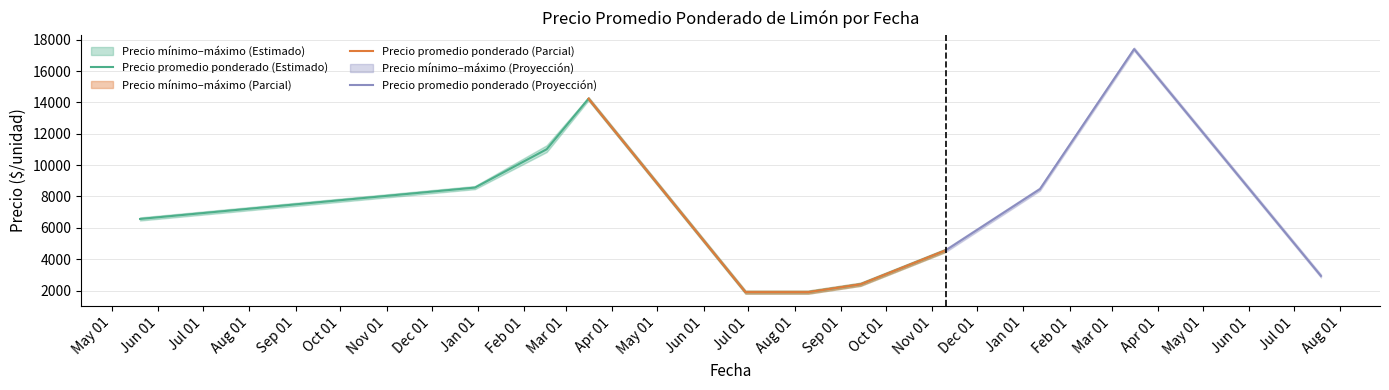

What is the maximum value for Precio promedio ponderado (Estimado)?

14235.3